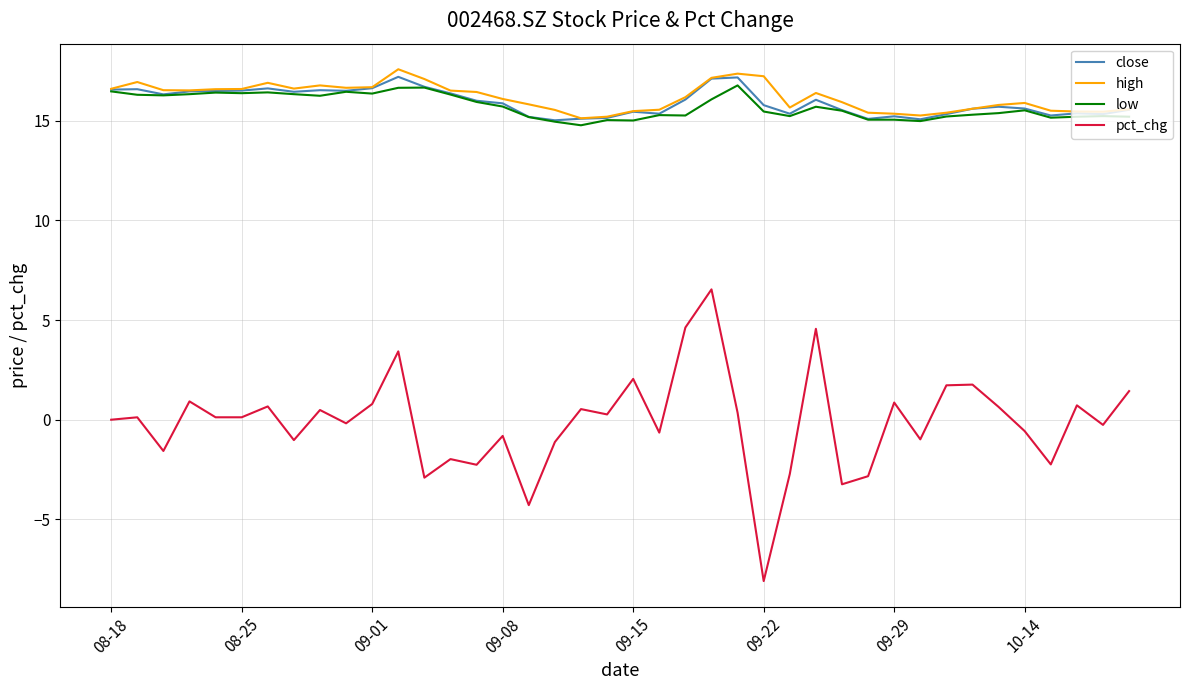

True or false: close and pct_chg intersect in this chart.

False